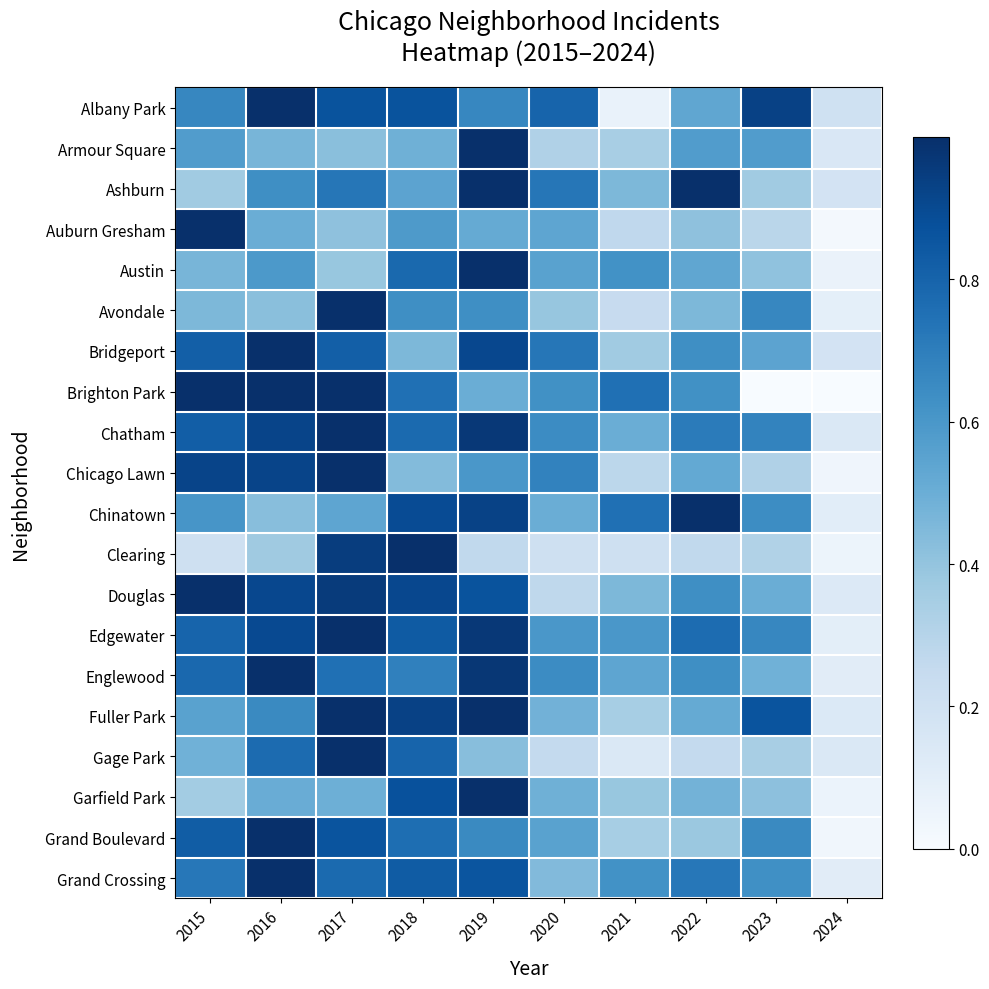

Which series has the widest spread of values?

Brighton Park